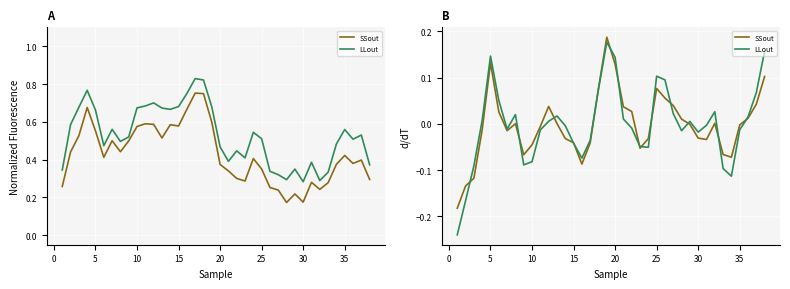

How many intersections are there between SSout and LLout?

15